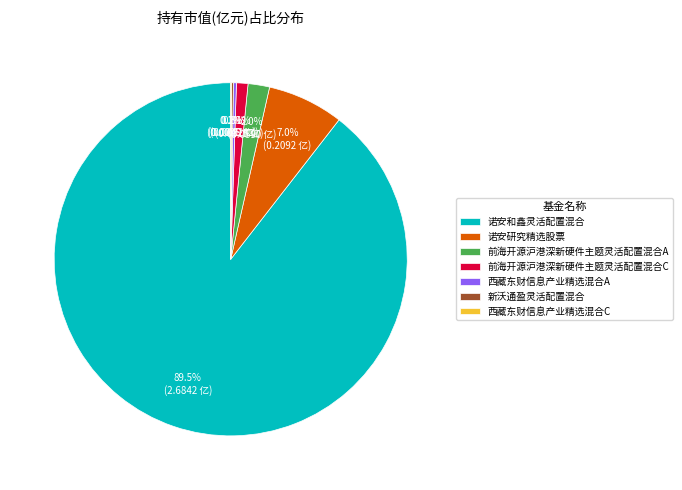

Does 诺安和鑫灵活配置混合 represent more than half of the total?

Yes